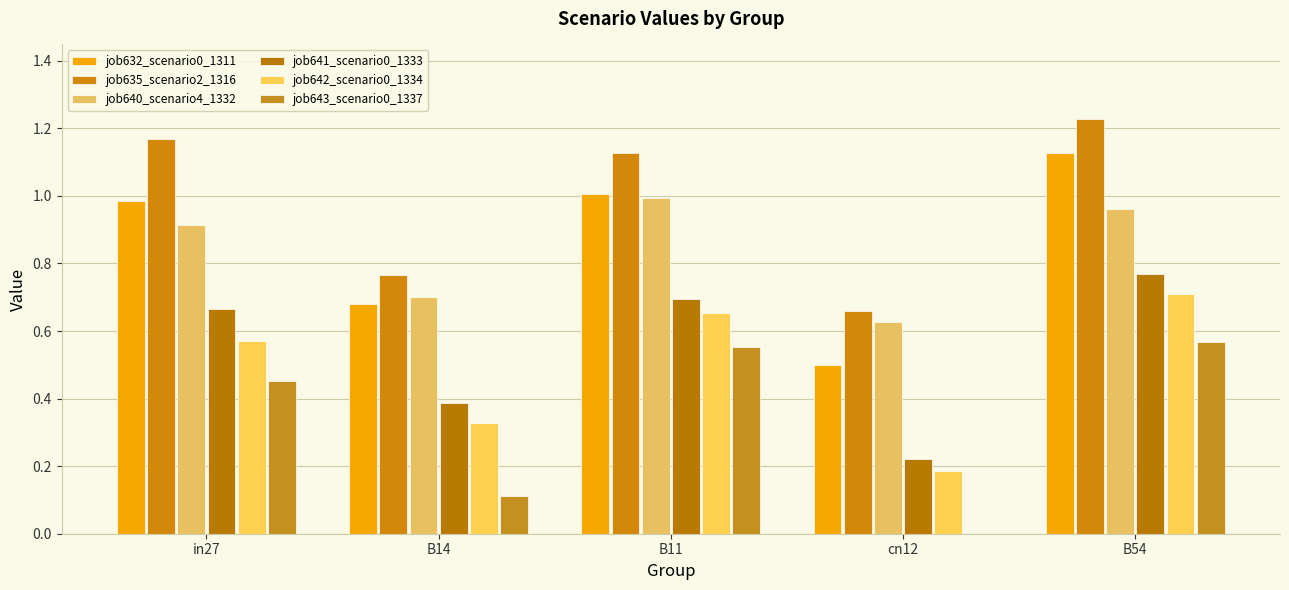

The job643_scenario0_1337 series shows 0.5 at in27. True or false?

True